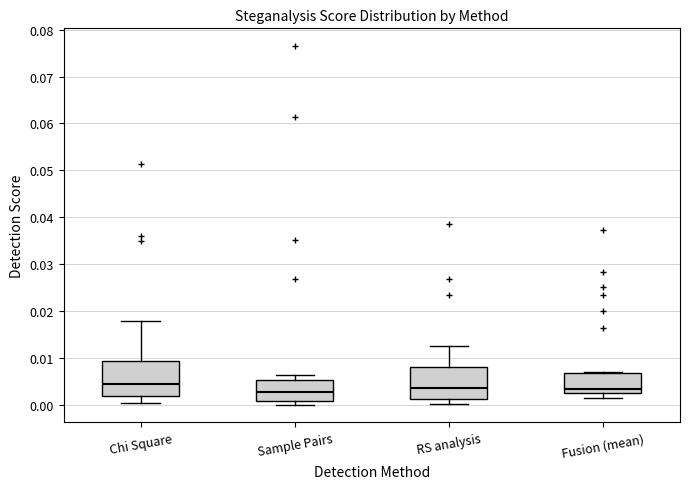

Where does the upper whisker of the box for Chi Square end on the y-axis? The values are not printed on the chart, so give them approximately, as read against the axis.

0.018